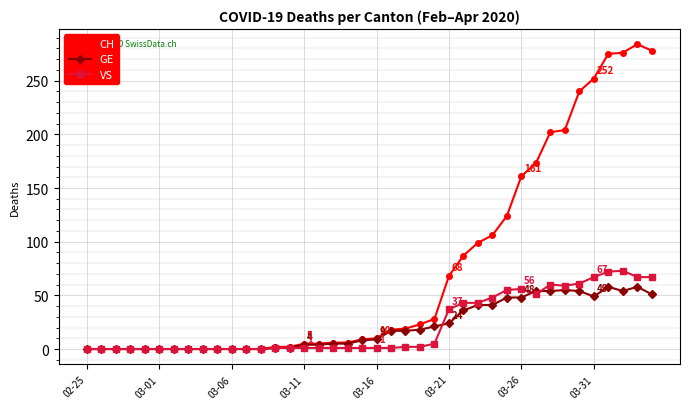

How many distinct data groups are displayed?

3